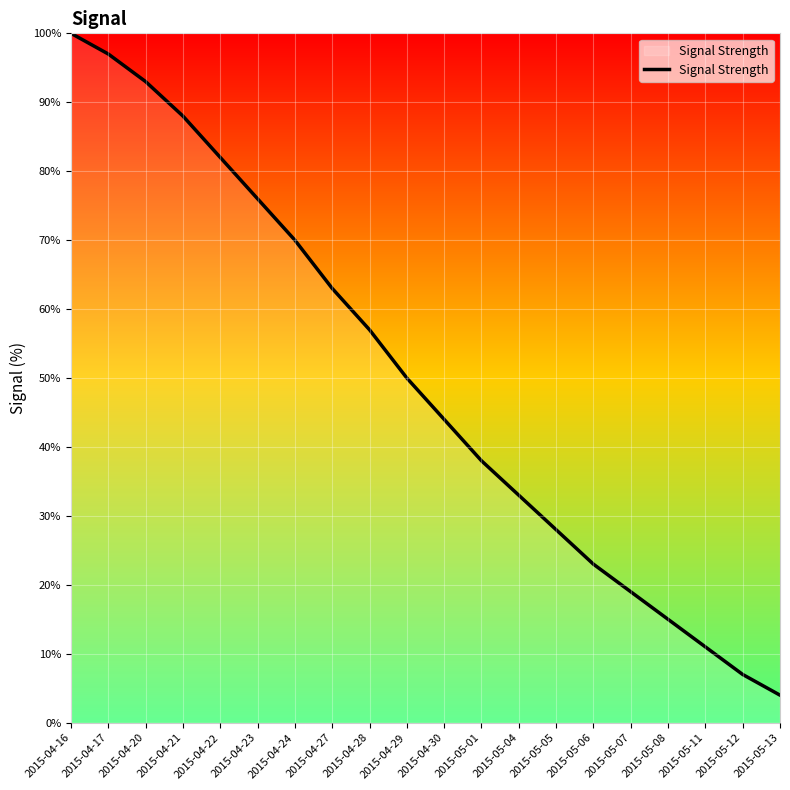

Which category has the lowest value across all series?

2015-05-13